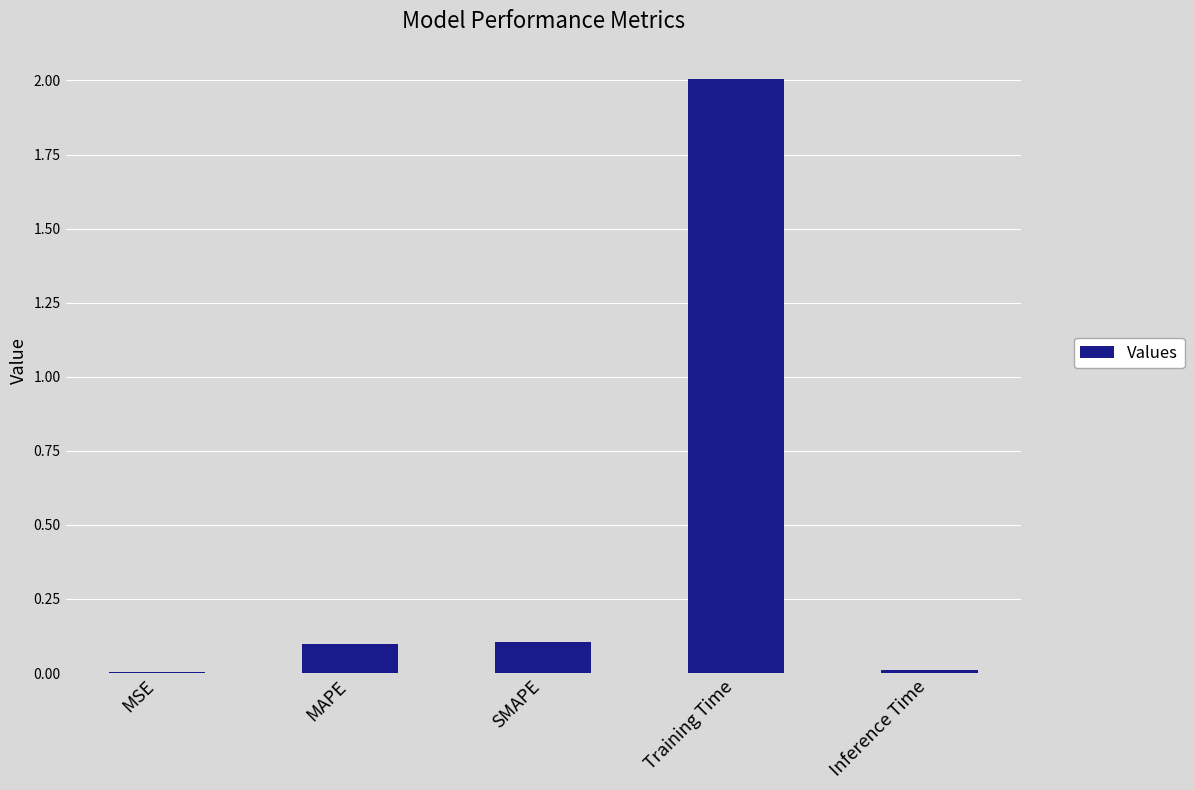

What is the sum of the values at SMAPE and MAPE?

0.2